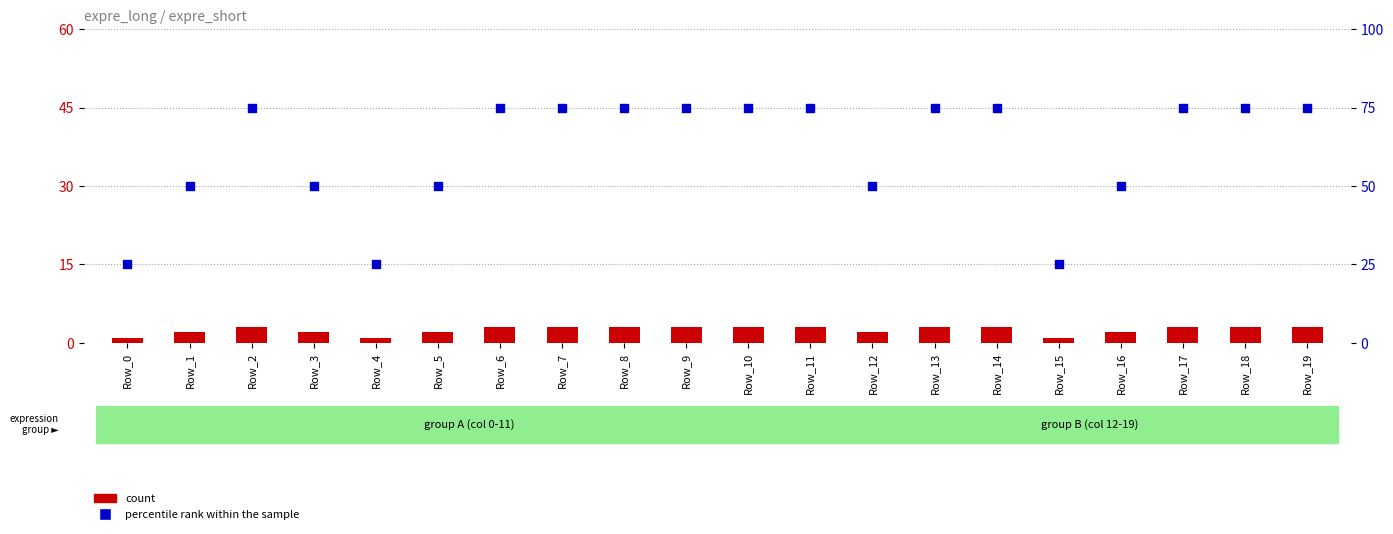

Which series has the widest spread of Y values?

percentile rank within the sample